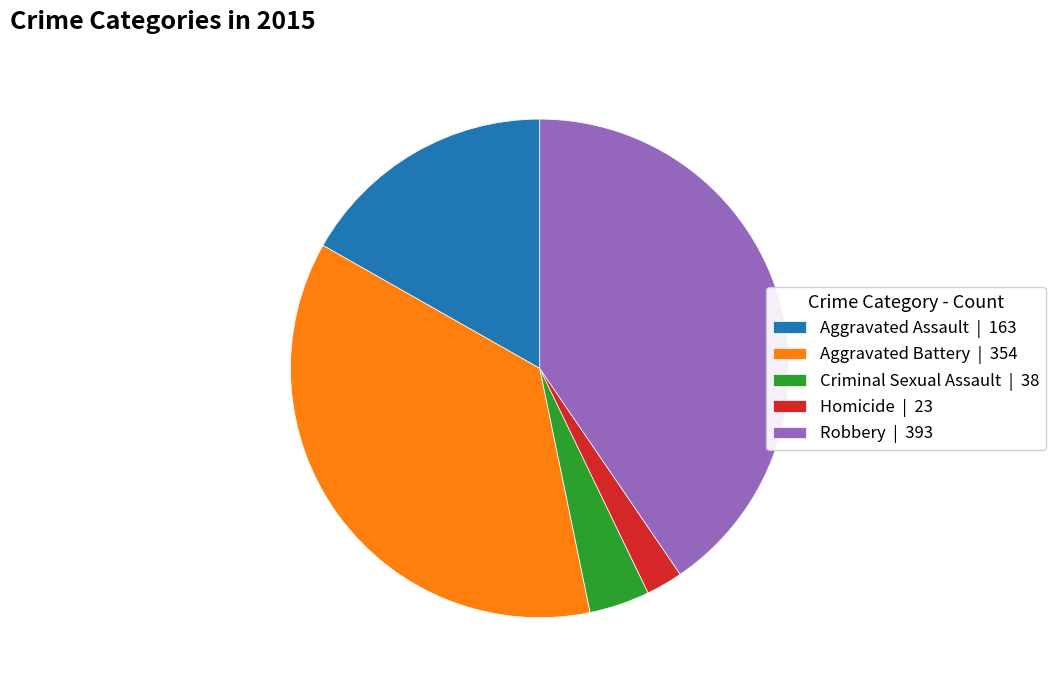

True or false: Aggravated Battery accounts for 36% of the total.

True